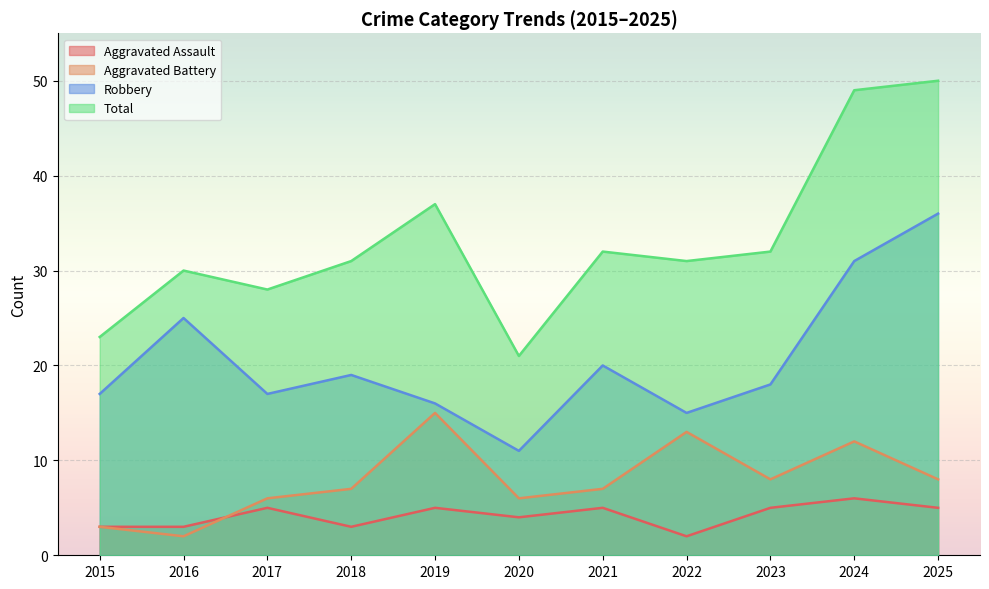

What is the smallest value displayed?

2